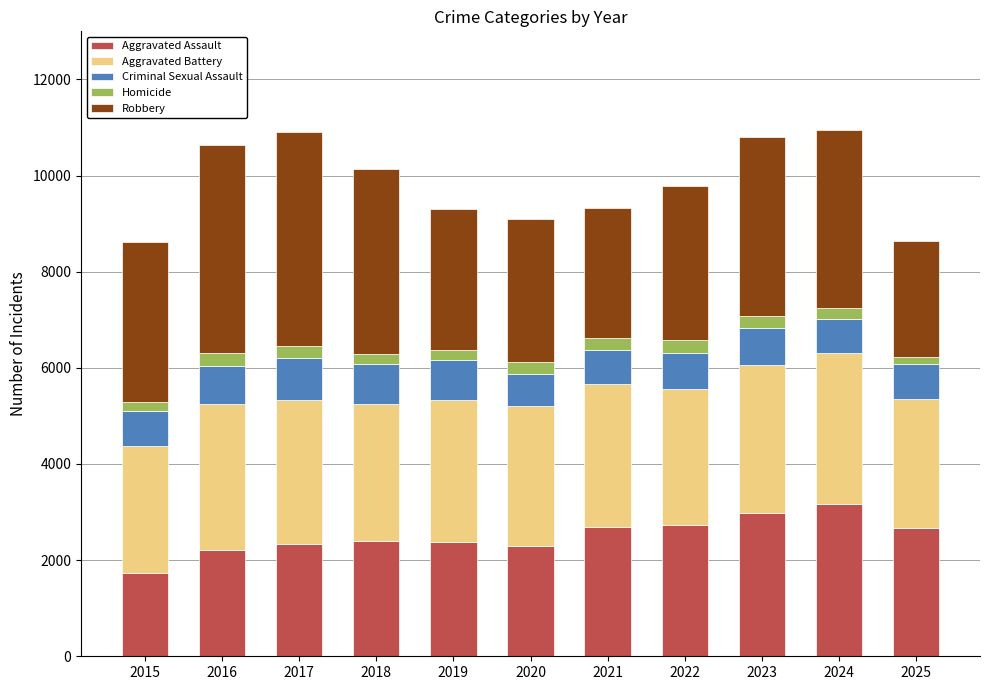

What is the maximum value for Aggravated Assault?

3172